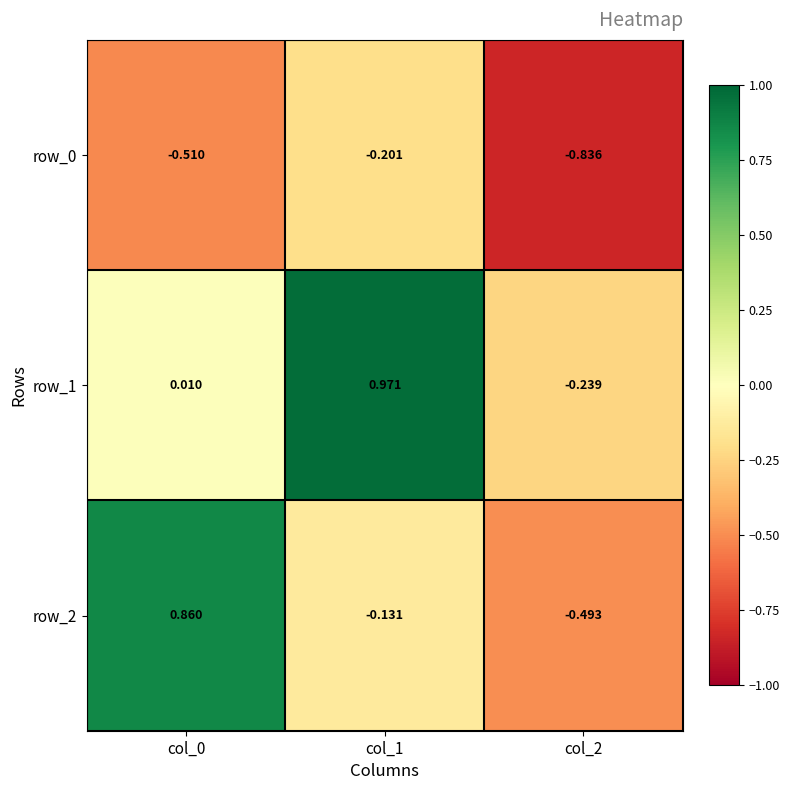

Which series has the largest total across all categories?

row_1